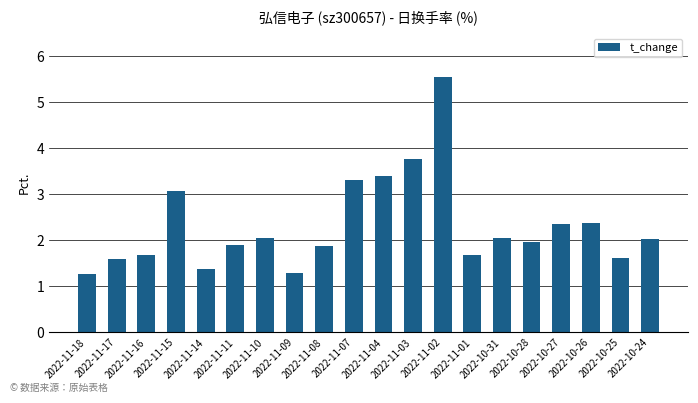

What is the difference between the second highest and minimum values?

2.5